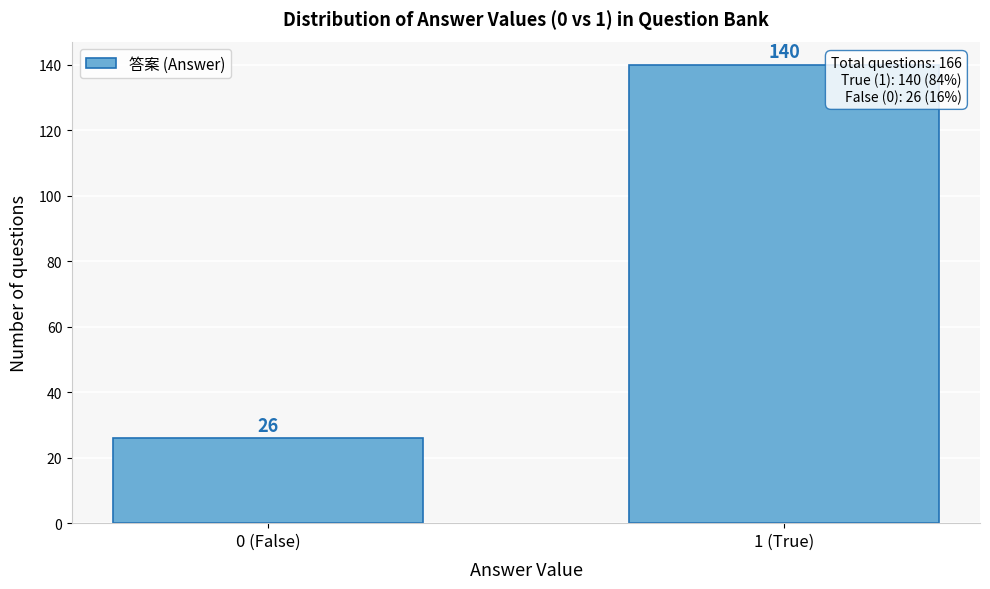

Reading left to right, what are all the values shown in this chart?

26	140